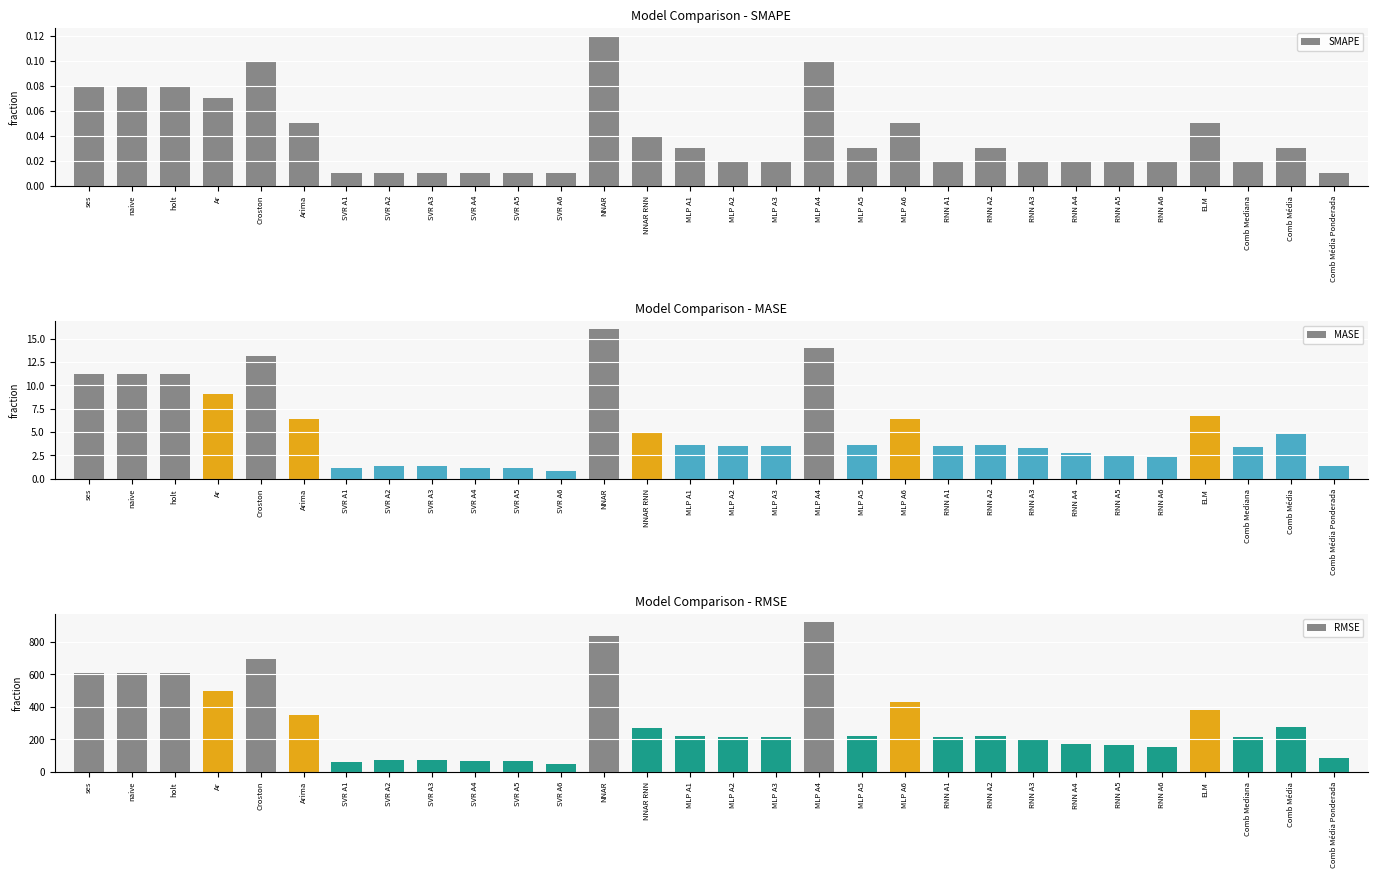

The value of RMSE at SVR A1 is 63.6. True or false?

True